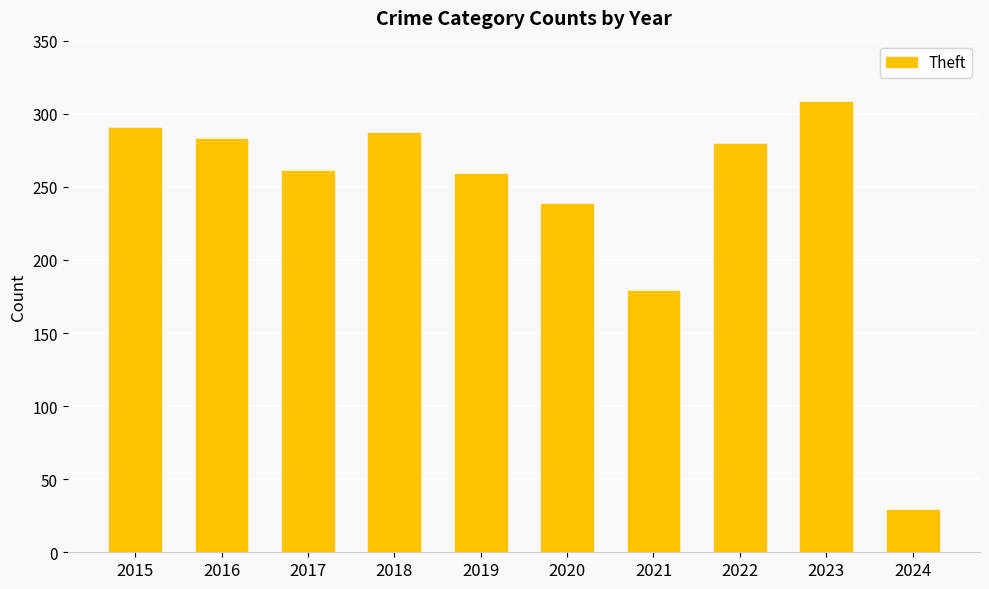

How many distinct data groups are displayed?

1